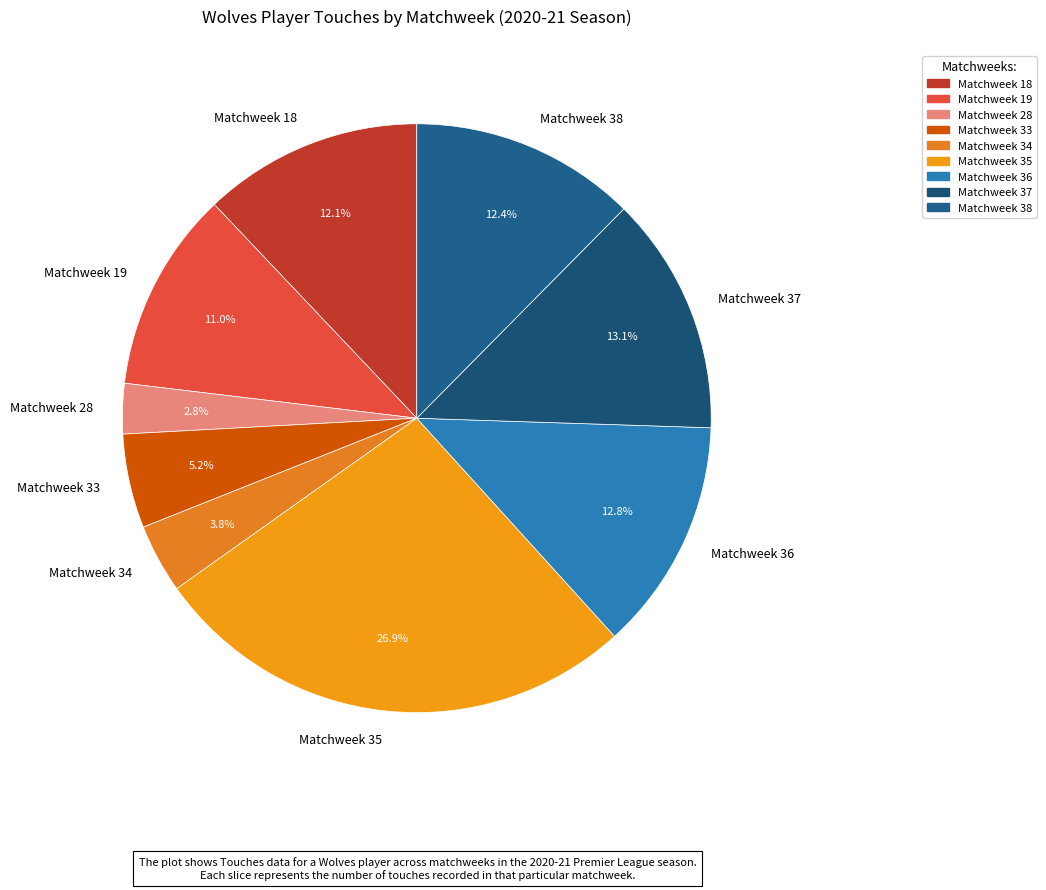

What is the smallest slice in the pie chart?

Matchweek 28